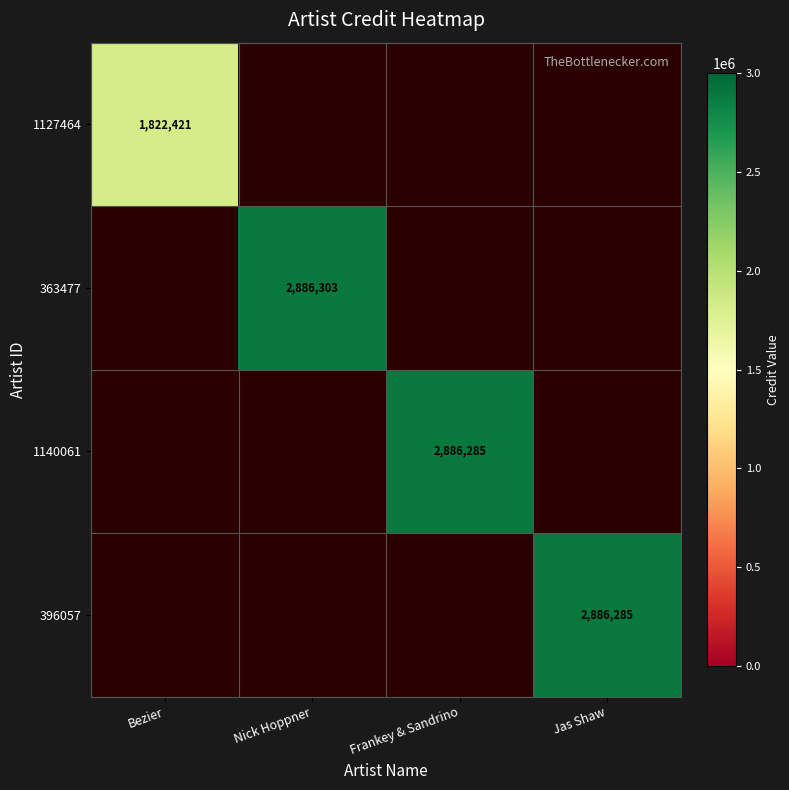

The value of 363477 at Nick Hoppner is 2886303. True or false?

True